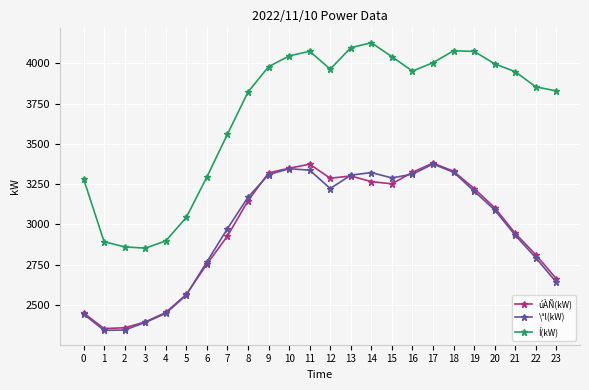

The value of Í(kW) at 0 is 3284. True or false?

True